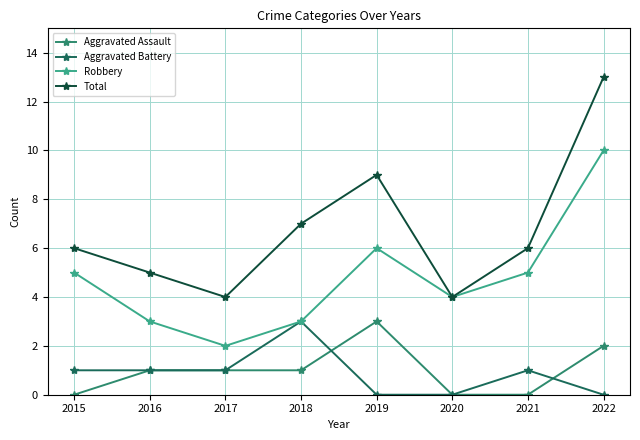

Does the chart display data point markers on the line(s)?

Yes